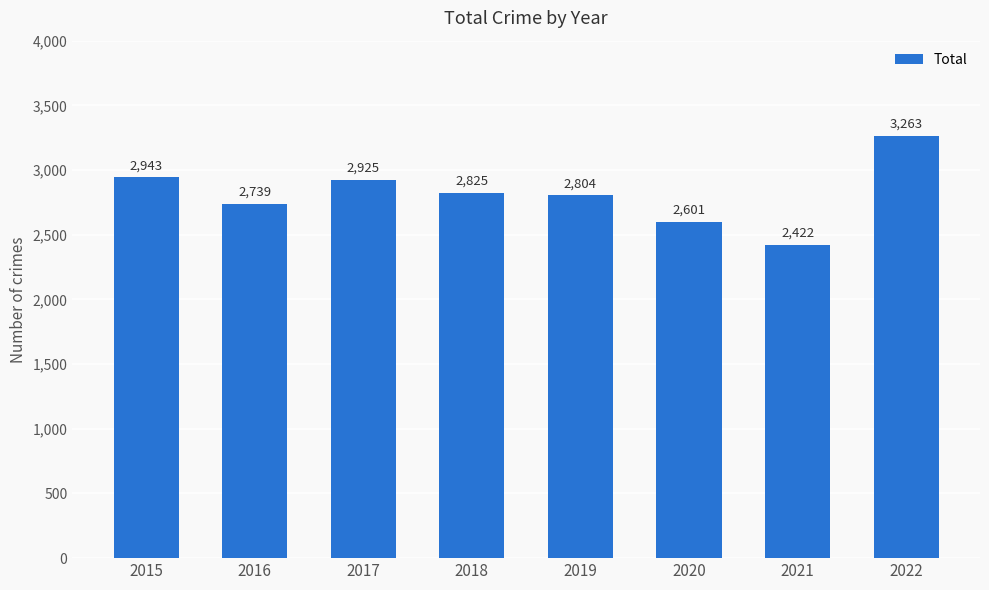

List the labels in order of value, largest first.

2022, 2015, 2017, 2018, 2019, 2016, 2020, 2021